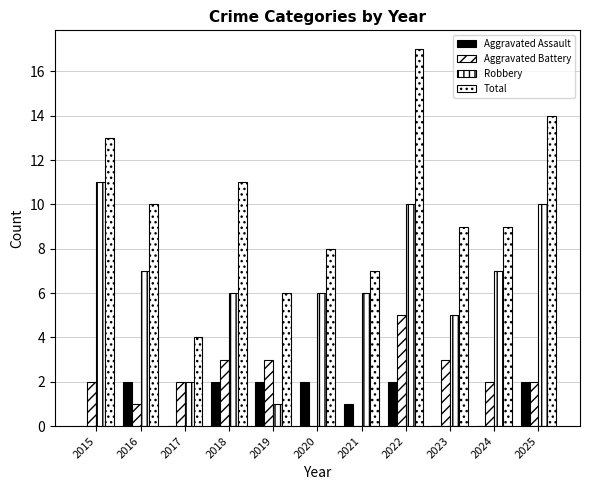

How many distinct data groups are displayed?

4